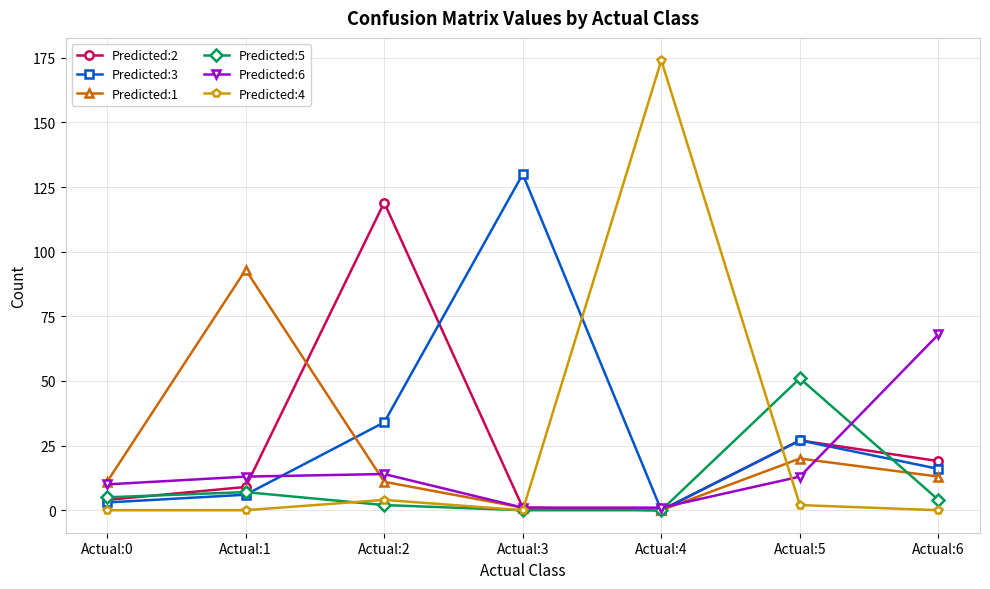

What is the average value of the Predicted:5 series?

10